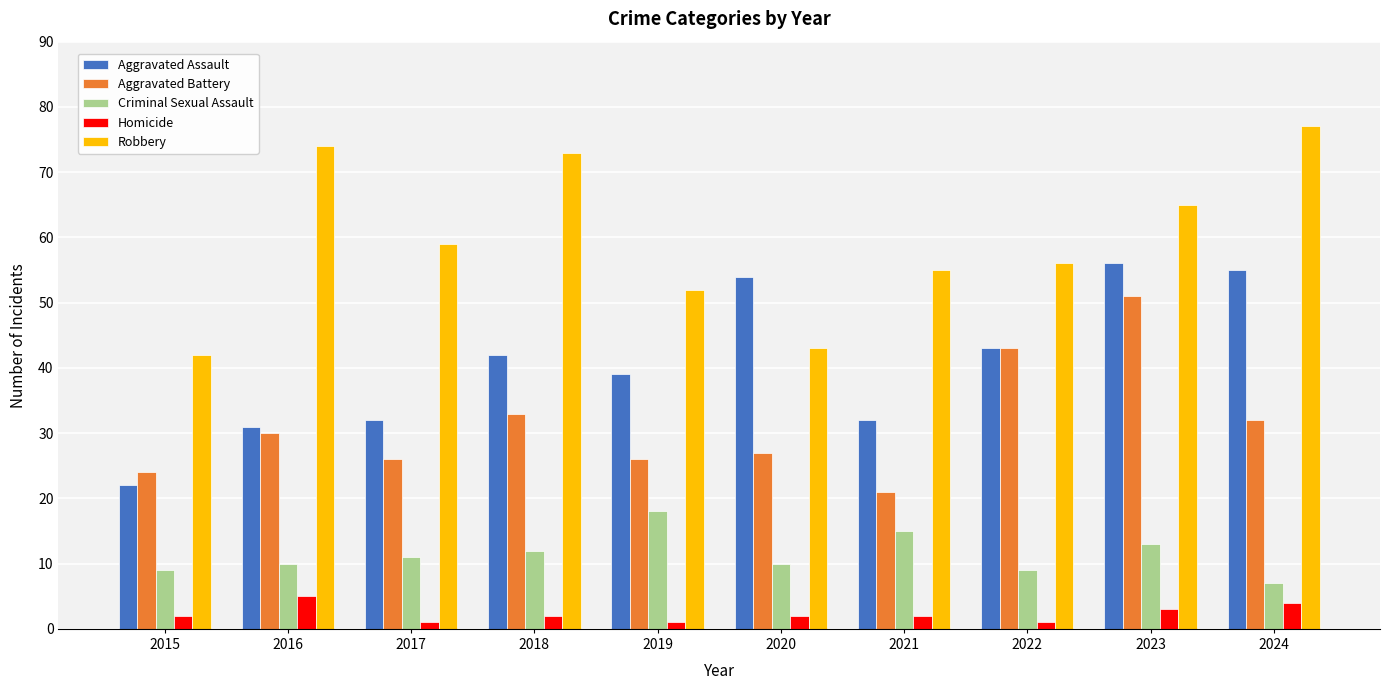

At which category is the sum across all series the highest?

2023